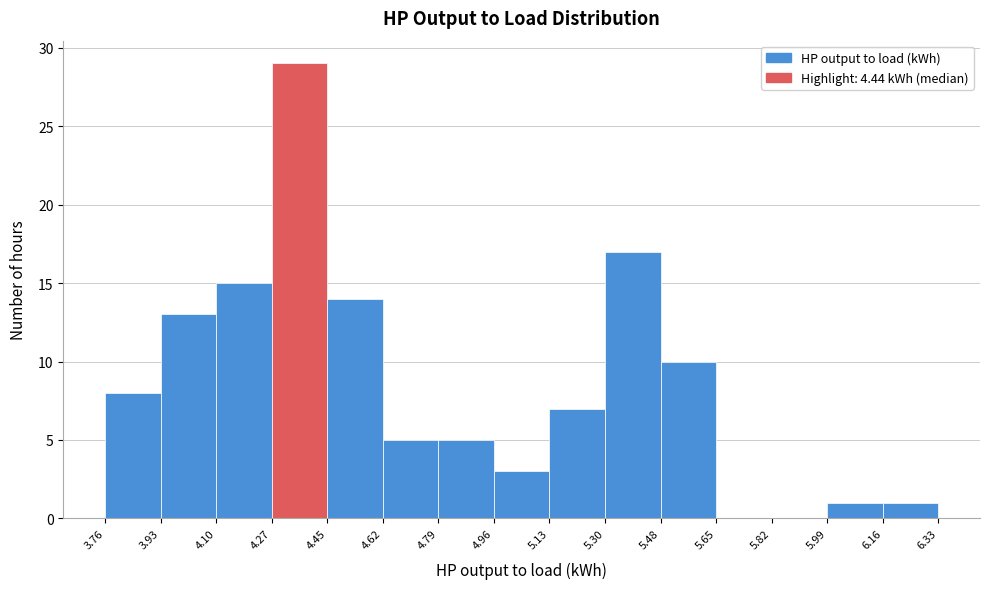

Reading left to right, list every bar in this chart as the range it spans on the x-axis followed by its height. The values are not printed on the chart, so give them approximately, as read against the axis.

3.76 to 3.93: 8
3.93 to 4.10: 13
4.10 to 4.27: 15
4.27 to 4.45: 29
4.45 to 4.62: 14
4.62 to 4.79: 5
4.79 to 4.96: 5
4.96 to 5.13: 3
5.13 to 5.30: 7
5.30 to 5.48: 17
5.48 to 5.65: 10
5.65 to 5.82: 0
5.82 to 5.99: 0
5.99 to 6.16: 1
6.16 to 6.33: 1